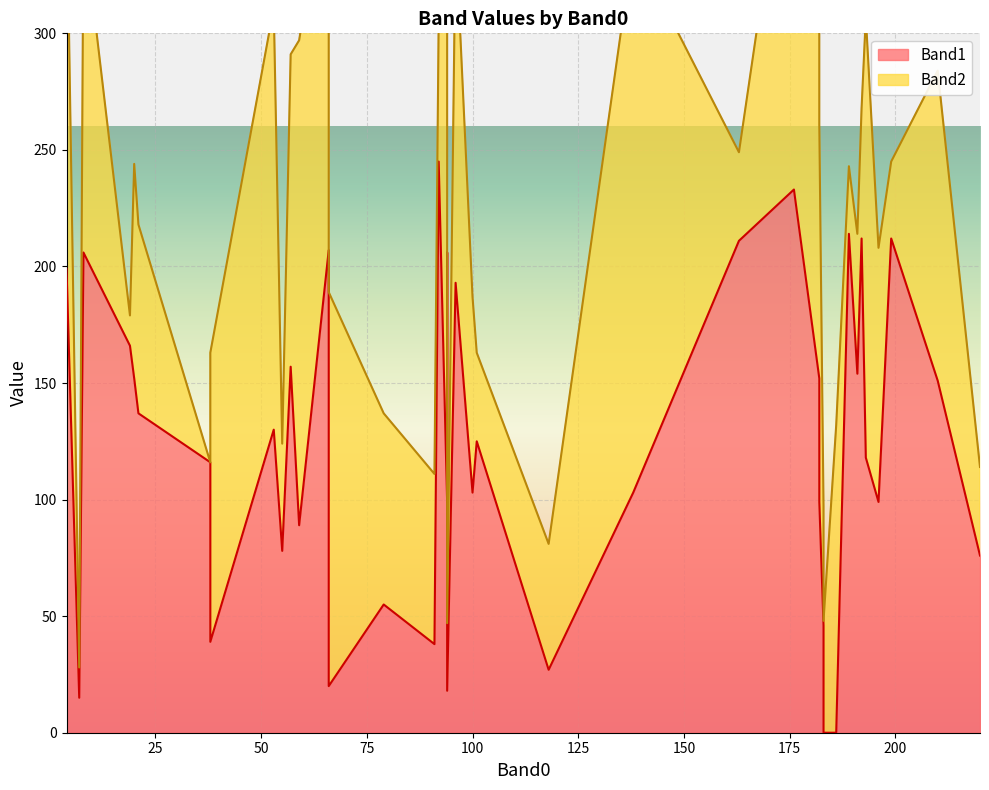

At which label does Band2 reach its peak?

94